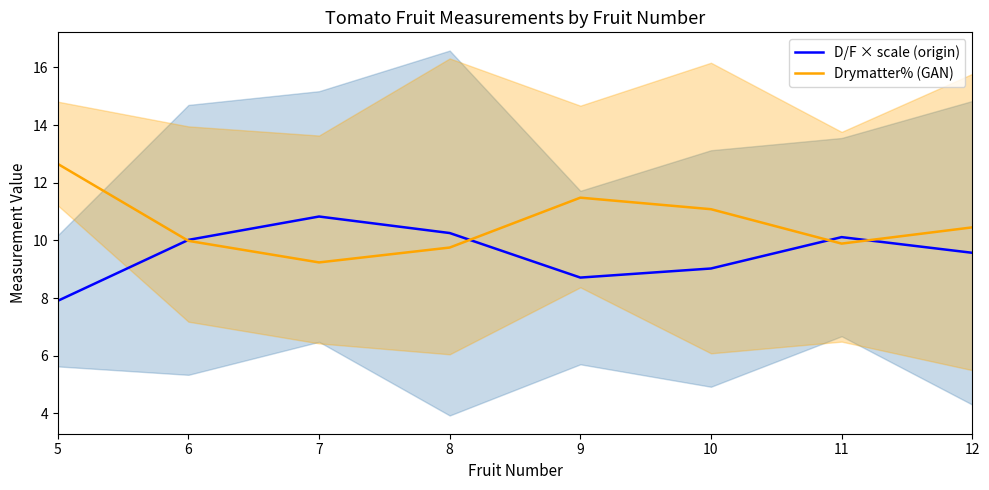

True or false: D/F × scale (origin) has a value of 3.8 at 7.

False